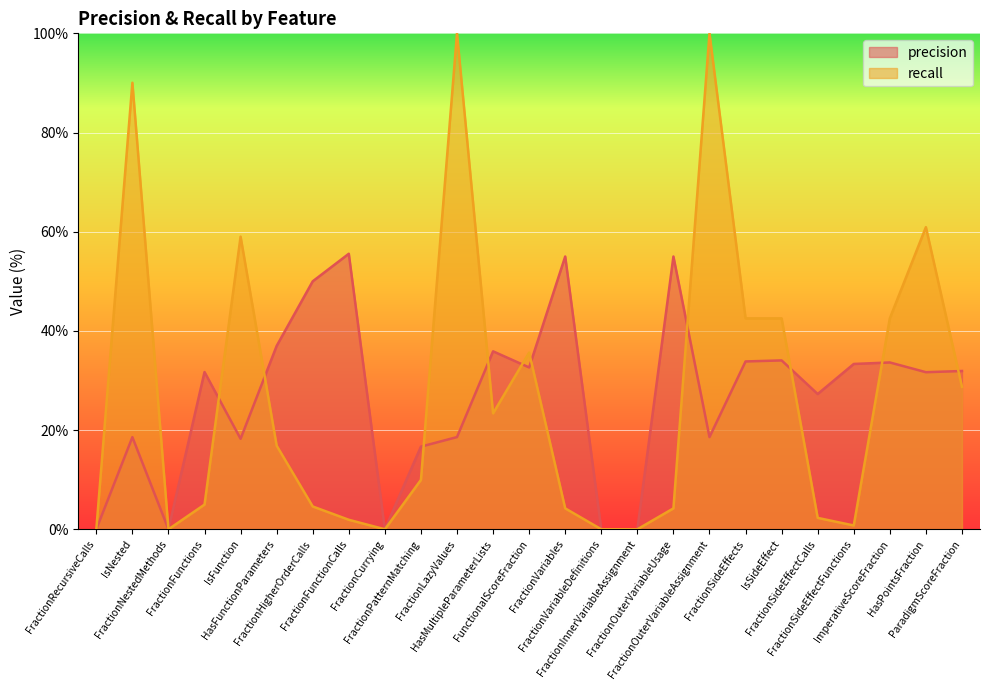

What is the value of the precision point at the 17th from the left?

55.0